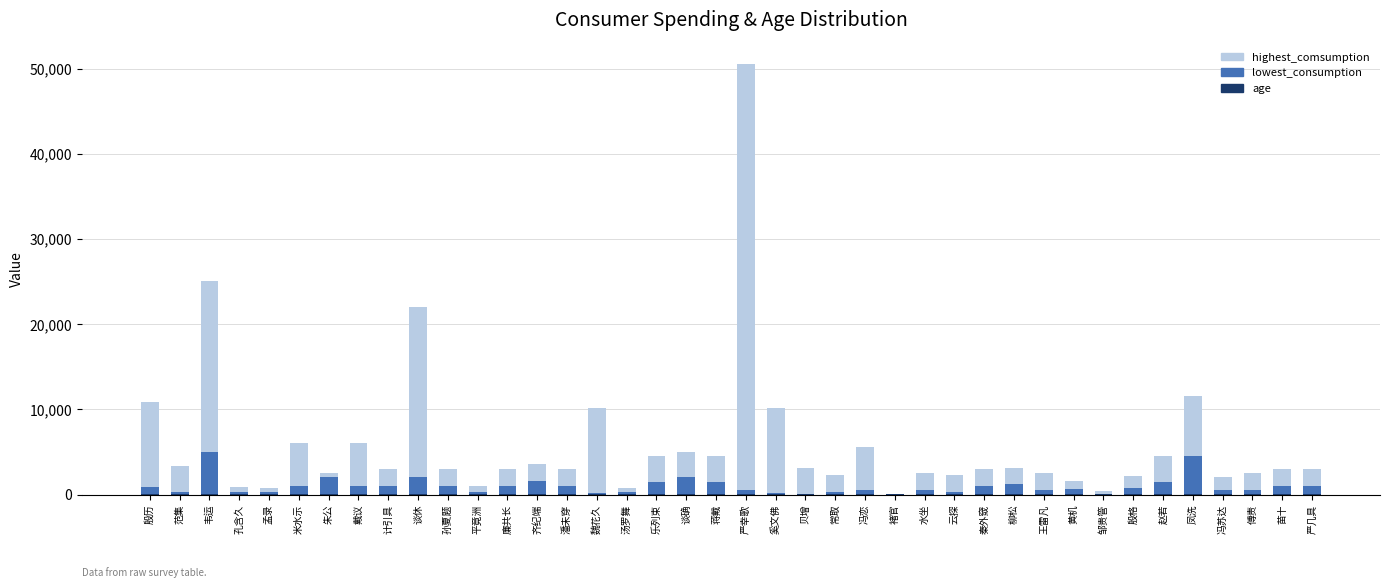

At which category is the sum across all series the highest?

严幸歌